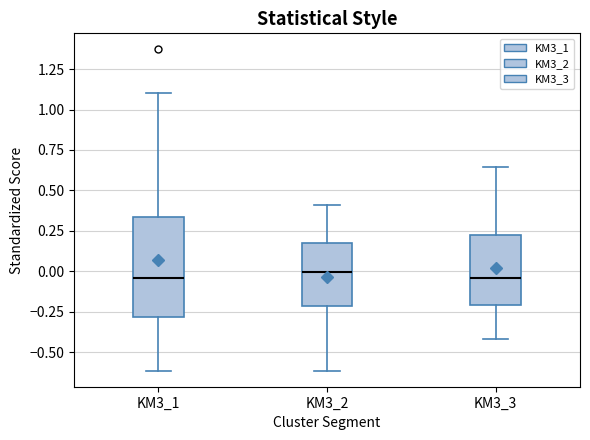

Which box is the tallest, from its lower edge to its upper edge?

KM3_1